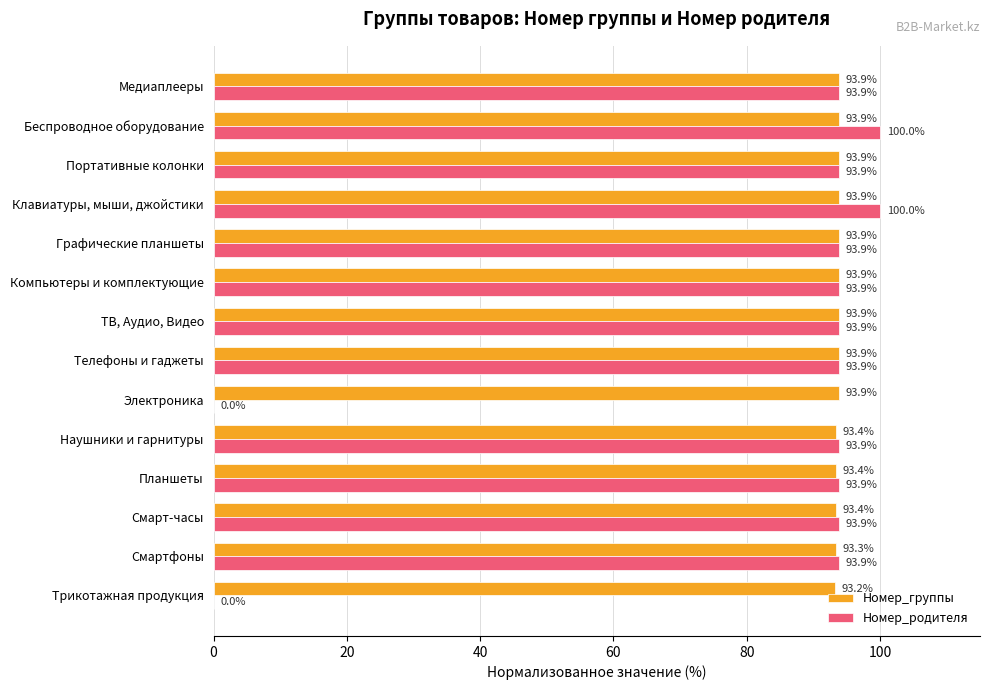

The value of Номер_родителя at ТВ, Аудио, Видео is 93.9. True or false?

True